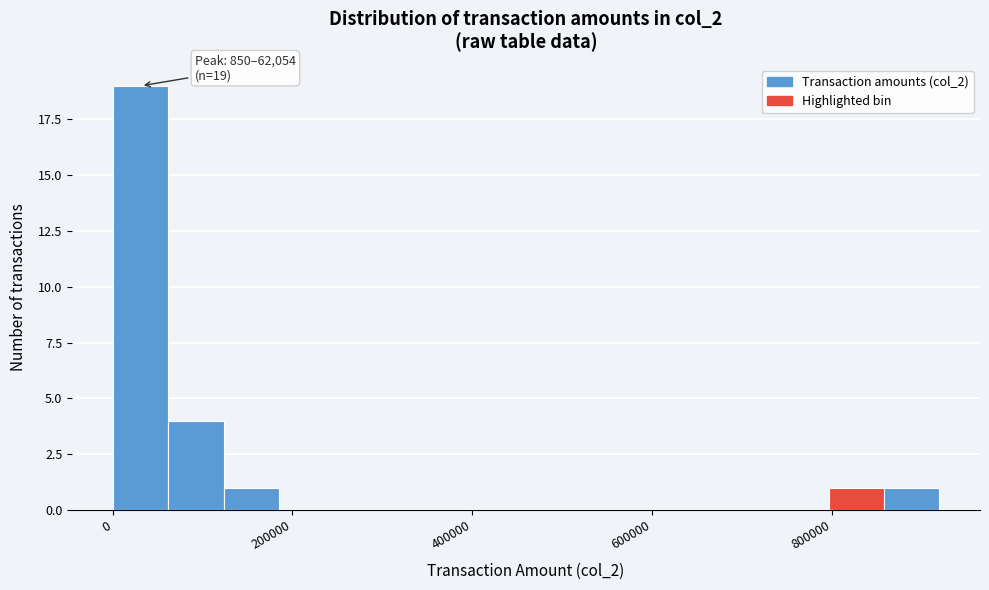

Read against the x-axis, roughly where is the centre of the tallest bar?

40000